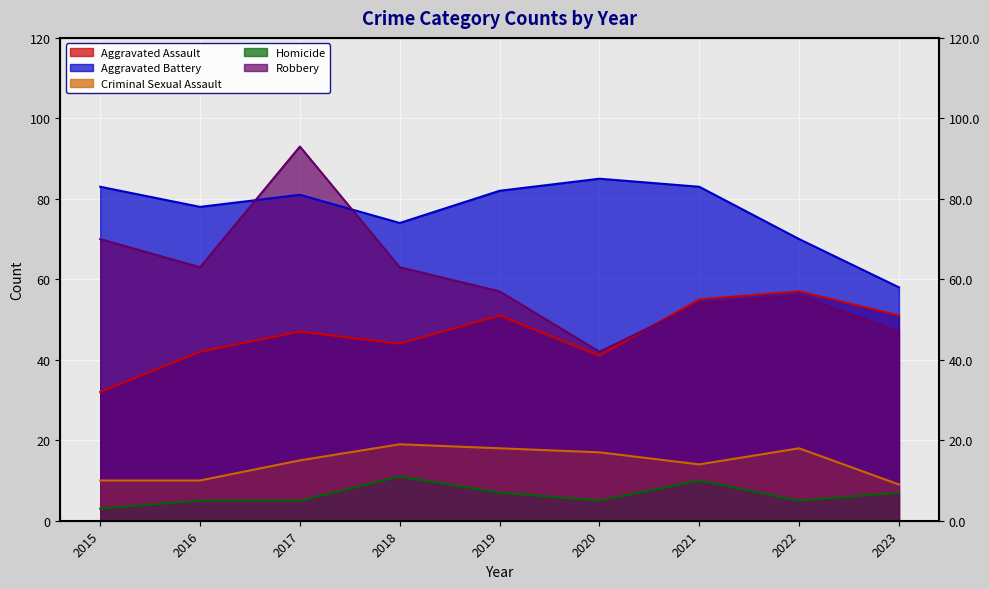

Reading left to right, what are all the values shown in this chart?

Aggravated Assault: 2015=32	2016=42	2017=47	2018=44	2019=51	2020=41	2021=55	2022=57	2023=51
Aggravated Battery: 2015=83	2016=78	2017=81	2018=74	2019=82	2020=85	2021=83	2022=70	2023=58
Criminal Sexual Assault: 2015=10	2016=10	2017=15	2018=19	2019=18	2020=17	2021=14	2022=18	2023=9
Homicide: 2015=3	2016=5	2017=5	2018=11	2019=7	2020=5	2021=10	2022=5	2023=7
Robbery: 2015=70	2016=63	2017=93	2018=63	2019=57	2020=42	2021=54	2022=56	2023=47